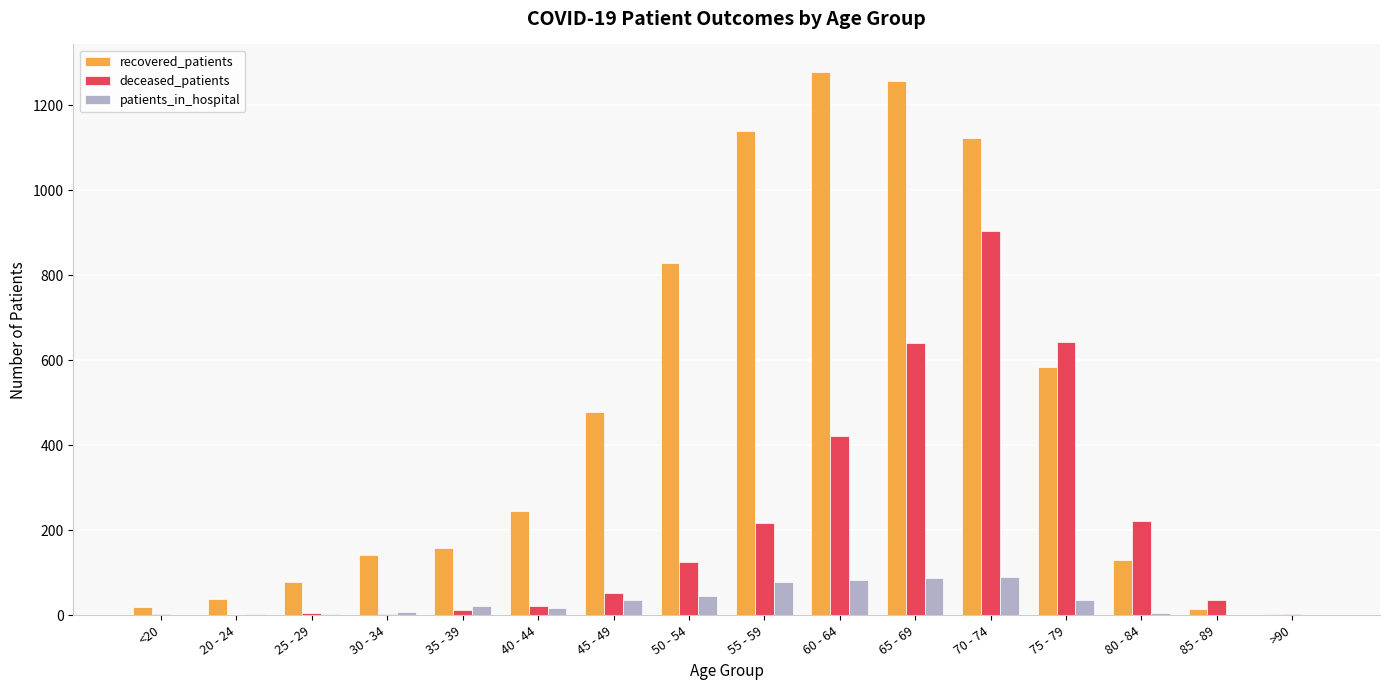

How many distinct data groups are displayed?

3